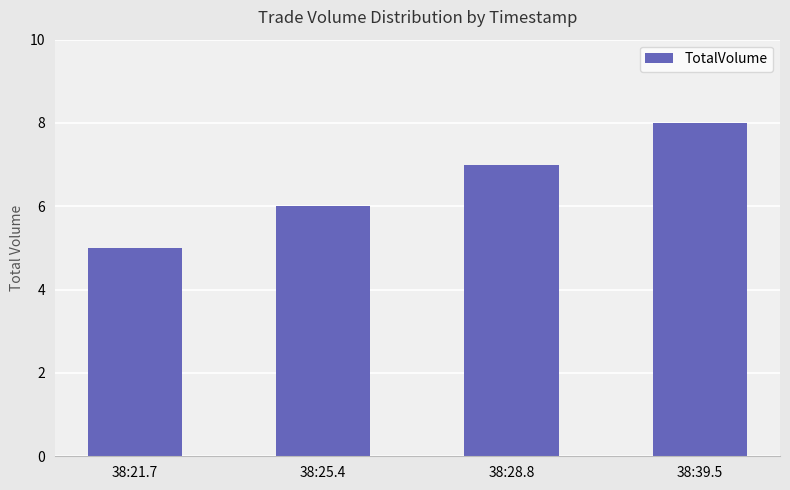

The value at 38:39.5 is 8. True or false?

True